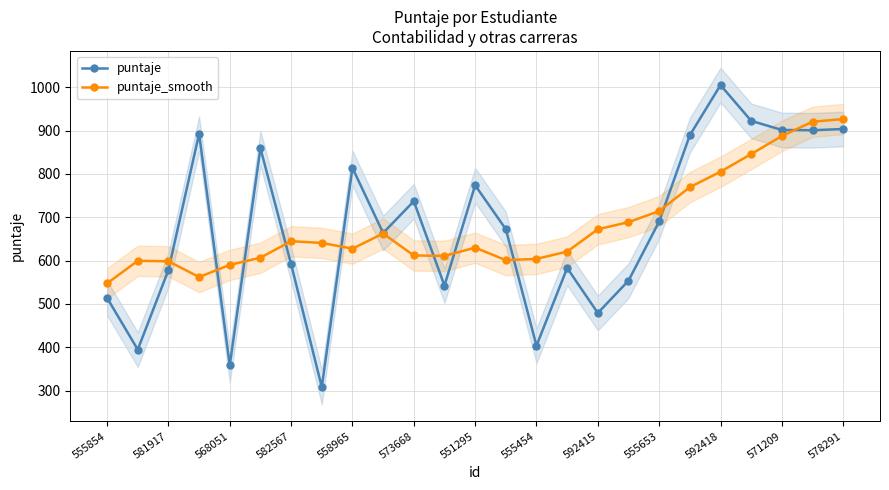

Is it true that puntaje equals 293.7 at 551295?

False